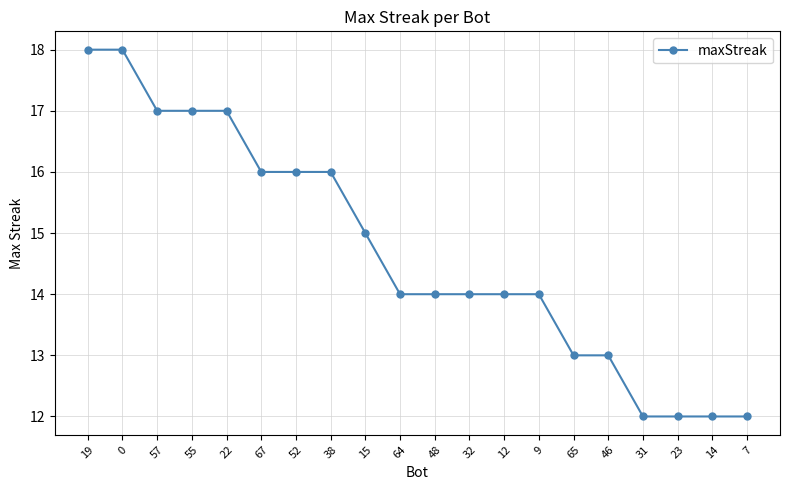

Reading left to right, transcribe all the data shown in this chart.

18	18	17	17	17	16	16	16	15	14	14	14	14	14	13	13	12	12	12	12